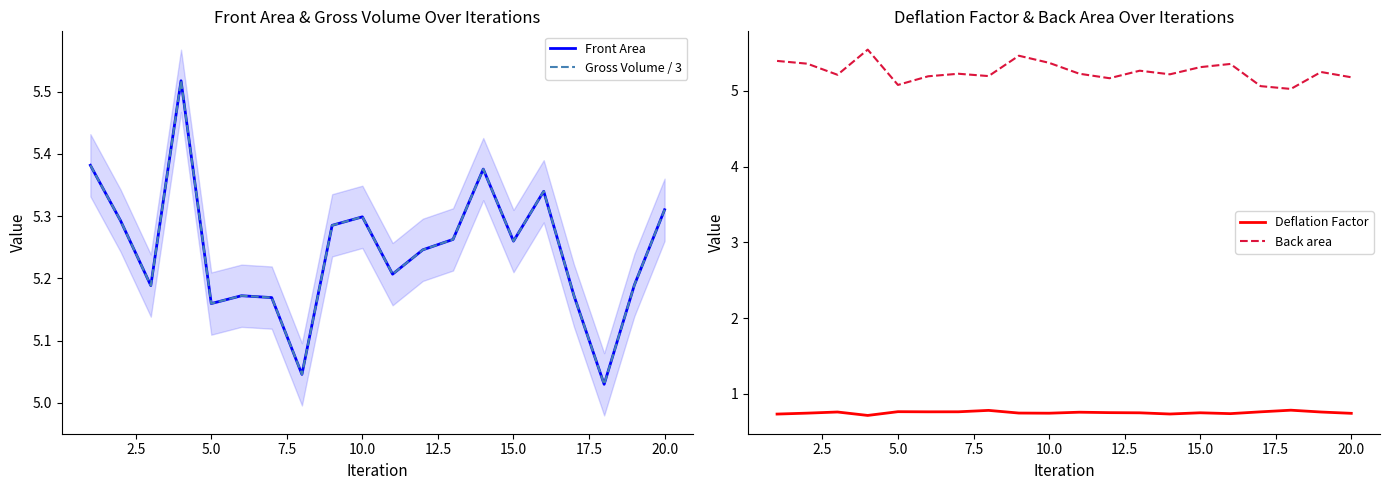

What is the approximate value of Deflation Factor at 10.0?

0.7